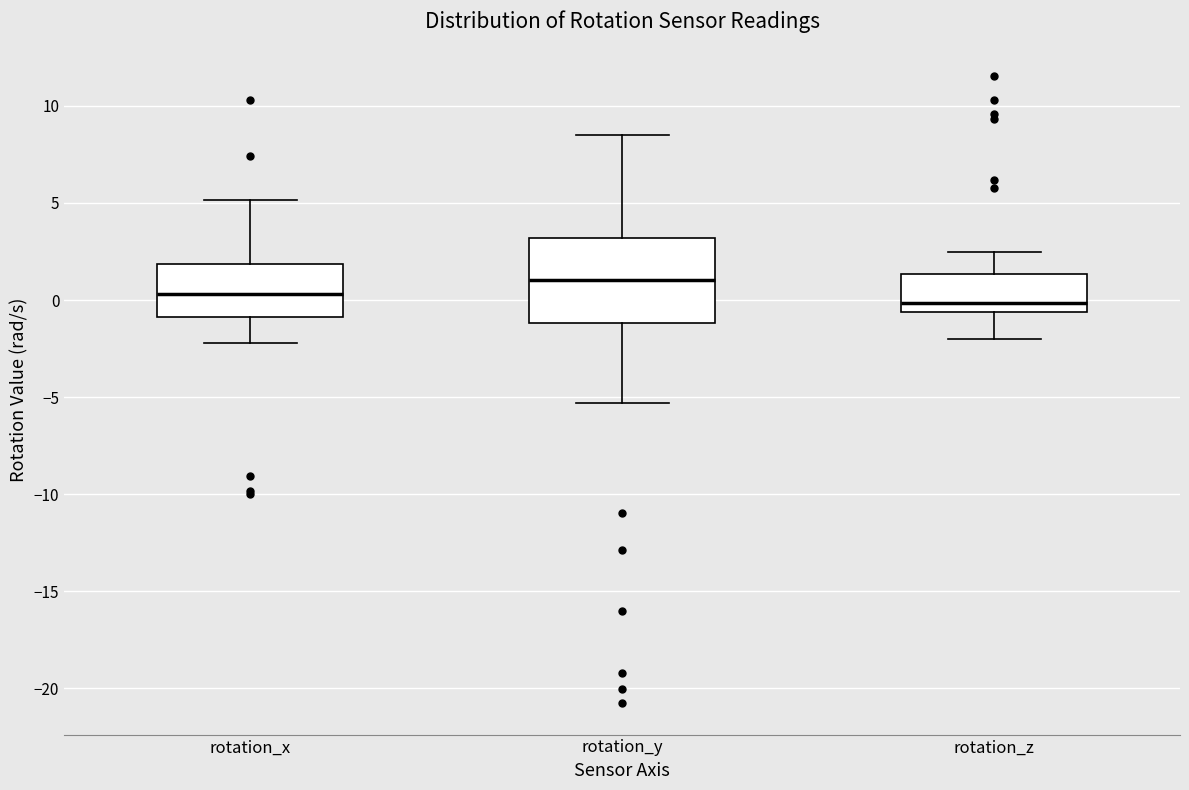

Reading left to right, read every box against the y-axis: the position of its median line, the range the box covers, and the ends of its whiskers. The values are not printed on the chart, so give them approximately, as read against the axis.

rotation_x: median 0.5, box -1.0 to 2.0, whiskers -2.0 to 5.0
rotation_y: median 1.0, box -1.0 to 3.0, whiskers -5.5 to 8.5
rotation_z: median 0.0, box -0.5 to 1.5, whiskers -2.0 to 2.5